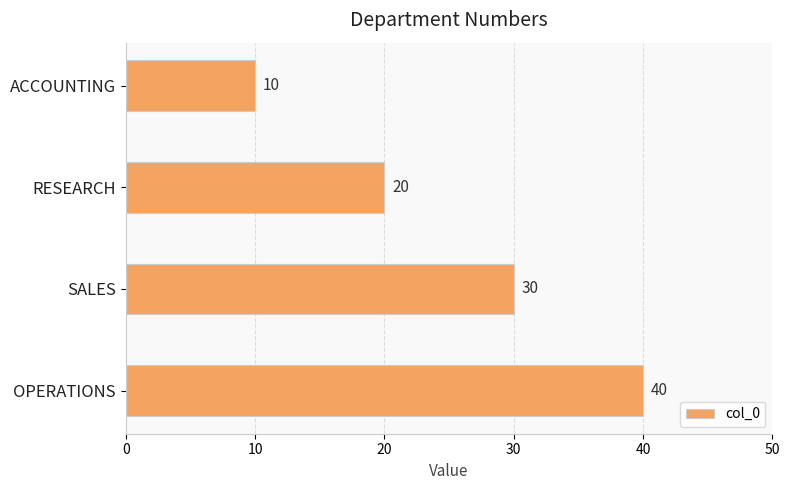

Reading bottom to top, what are all the values shown in this chart?

OPERATIONS=40	SALES=30	RESEARCH=20	ACCOUNTING=10